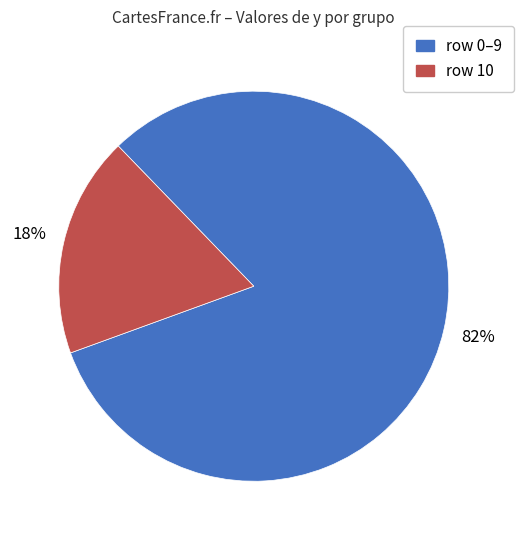

How many segments does this pie chart have?

2